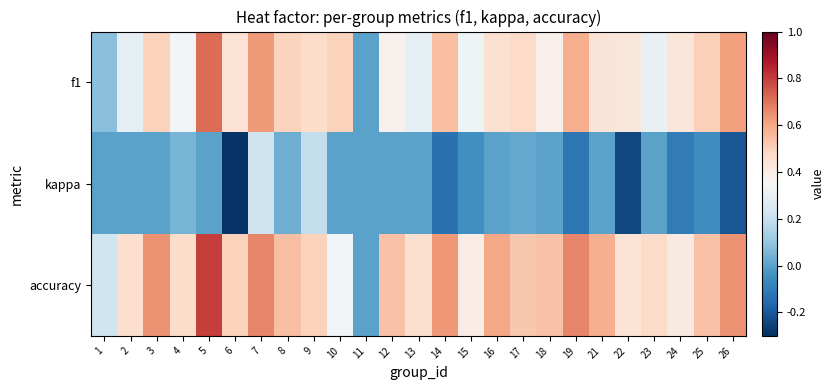

Which series has the largest total across all categories?

accuracy